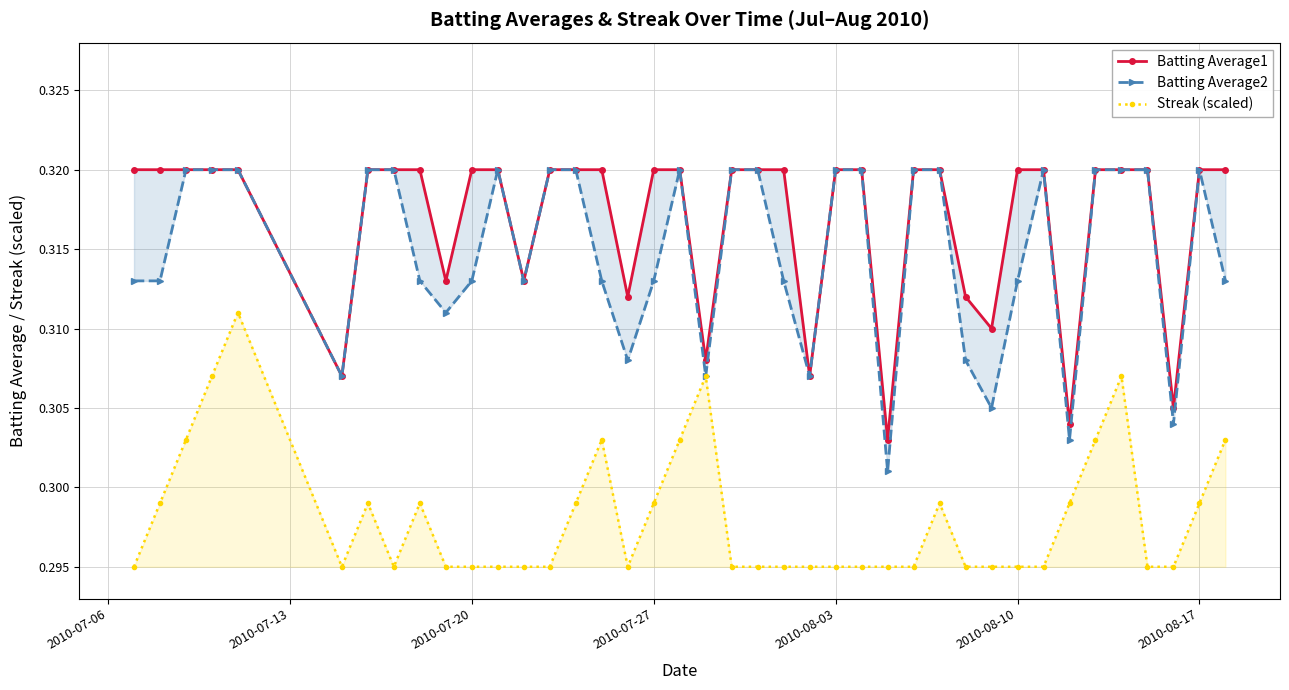

Count the Streak (scaled) values in the range 0 to 1.

40